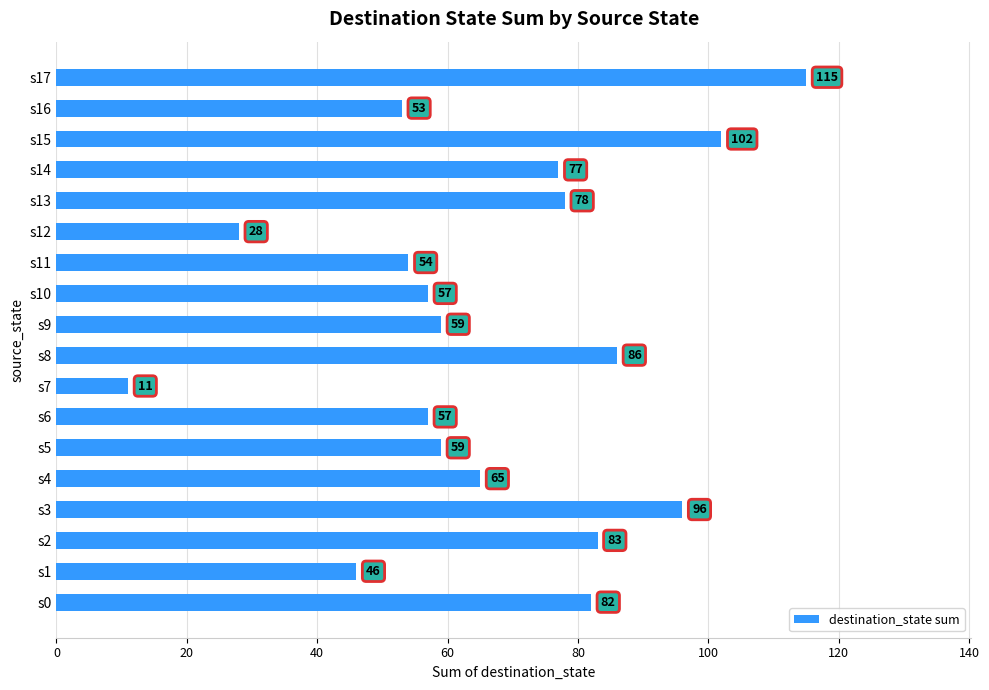

How many values are below 65?

9